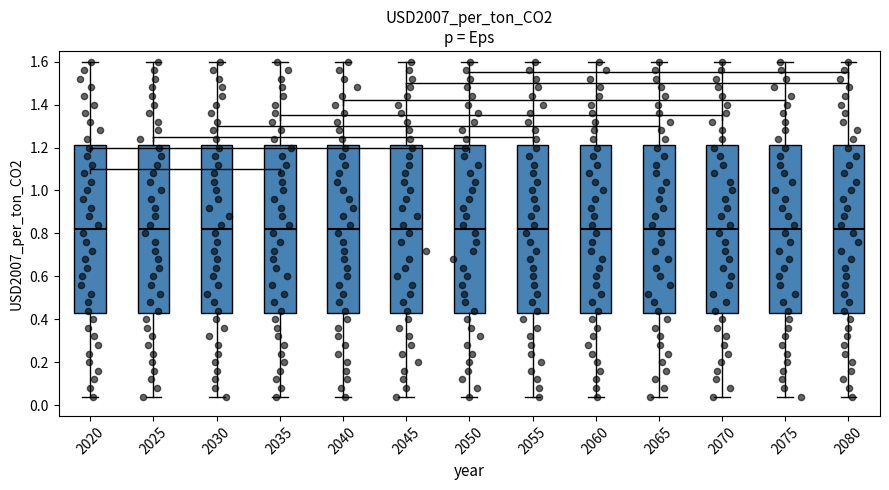

Reading left to right, read every box against the y-axis: the position of its median line, the range the box covers, and the ends of its whiskers. The values are not printed on the chart, so give them approximately, as read against the axis.

2020: median 0.82, box 0.44 to 1.22, whiskers 0.04 to 1.60
2025: median 0.82, box 0.44 to 1.22, whiskers 0.04 to 1.60
2030: median 0.82, box 0.44 to 1.22, whiskers 0.04 to 1.60
2035: median 0.82, box 0.44 to 1.22, whiskers 0.04 to 1.60
2040: median 0.82, box 0.44 to 1.22, whiskers 0.04 to 1.60
2045: median 0.82, box 0.44 to 1.22, whiskers 0.04 to 1.60
2050: median 0.82, box 0.44 to 1.22, whiskers 0.04 to 1.60
2055: median 0.82, box 0.44 to 1.22, whiskers 0.04 to 1.60
2060: median 0.82, box 0.44 to 1.22, whiskers 0.04 to 1.60
2065: median 0.82, box 0.44 to 1.22, whiskers 0.04 to 1.60
2070: median 0.82, box 0.44 to 1.22, whiskers 0.04 to 1.60
2075: median 0.82, box 0.44 to 1.22, whiskers 0.04 to 1.60
2080: median 0.82, box 0.44 to 1.22, whiskers 0.04 to 1.60